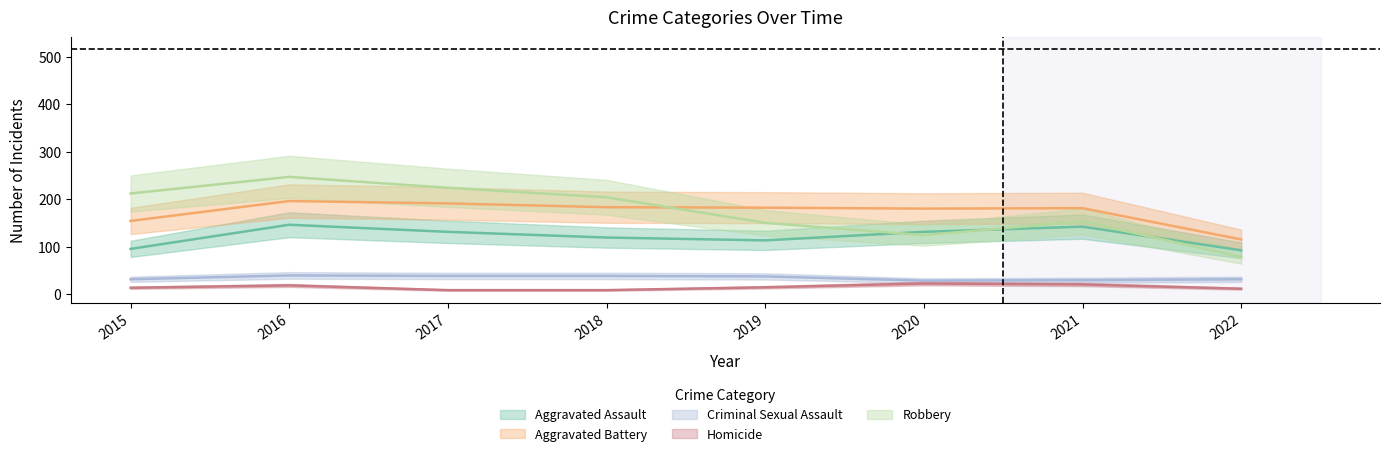

List the labels in order of Aggravated Assault value, smallest first.

2022, 2015, 2019, 2018, 2017, 2020, 2021, 2016